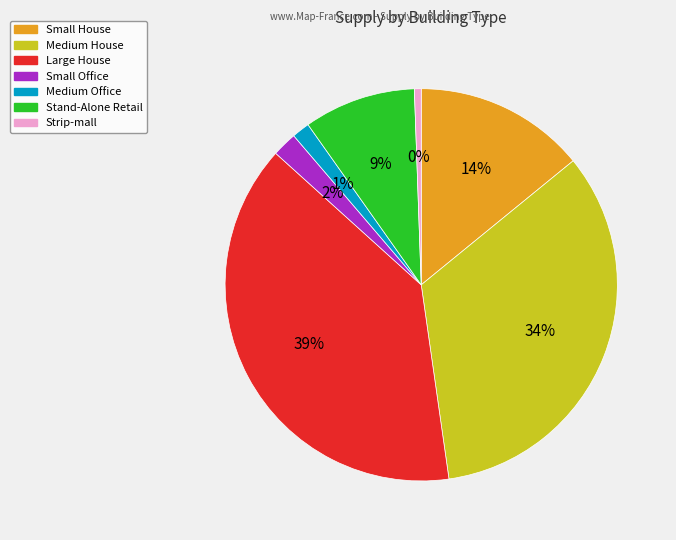

Which has a higher value, Stand-Alone Retail or Medium Office?

Stand-Alone Retail